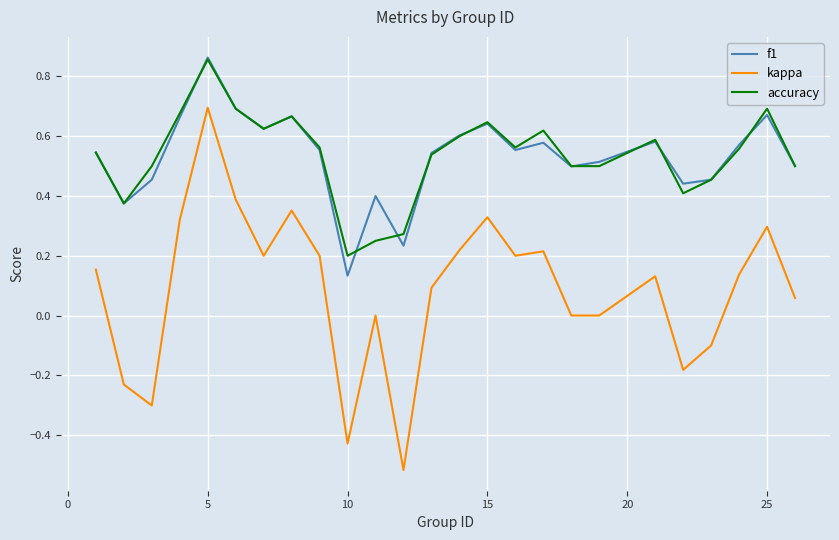

True or false: f1 and kappa intersect in this chart.

False